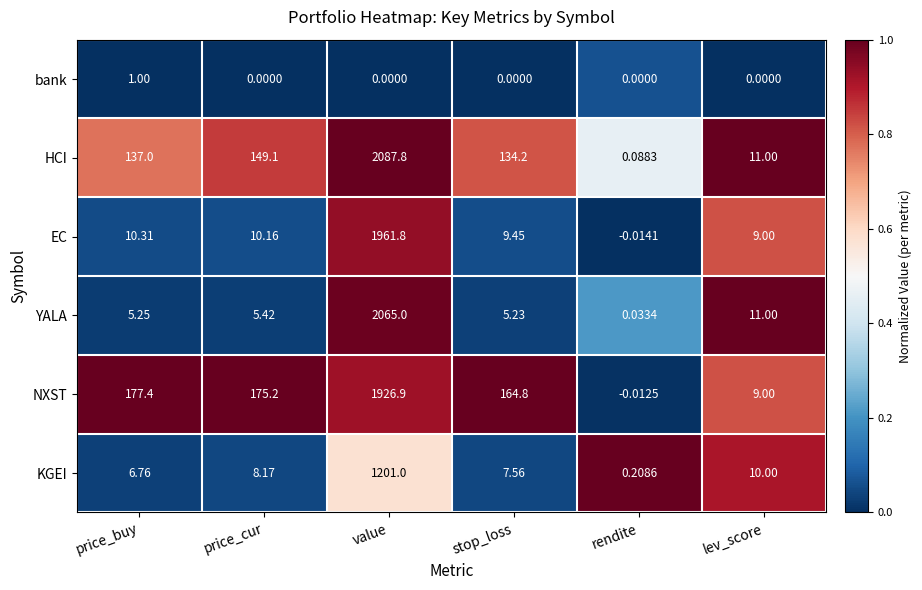

Rank the series at price_buy from highest to lowest value.

NXST, HCI, EC, KGEI, YALA, bank